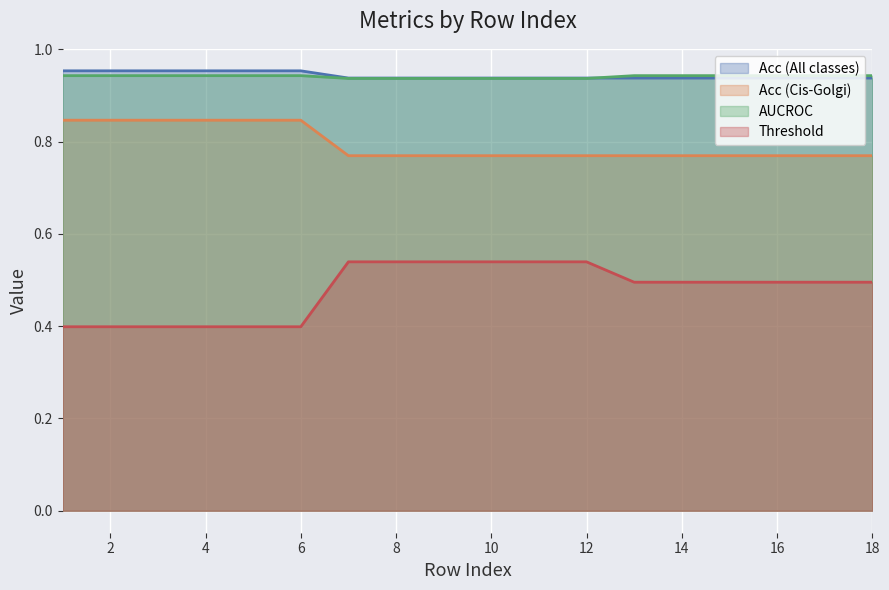

What is the average value of the Threshold series?

0.5